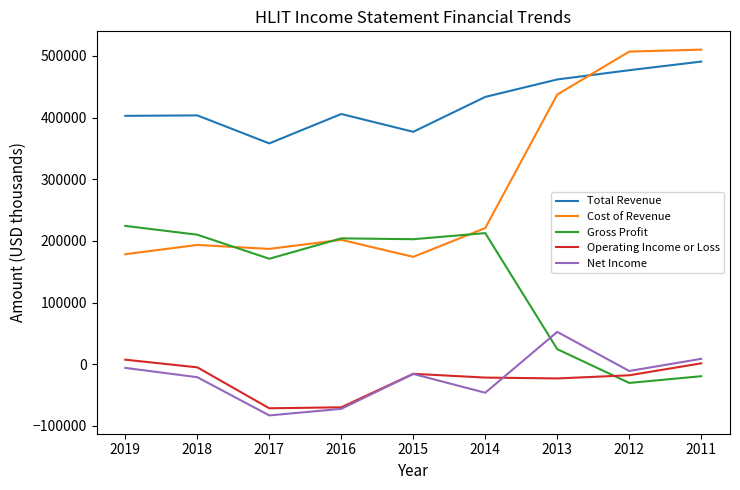

Is this an area chart (filled region under the line)?

No